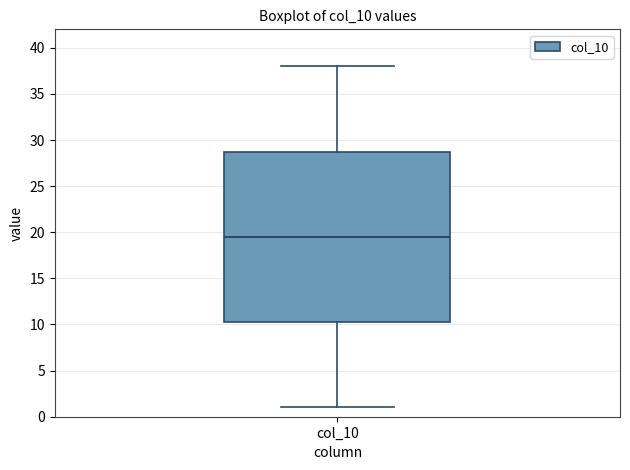

Transcribe this box plot: give where the median line is, the range the box spans, and where the two whiskers end, as read against the y-axis. The values are not printed on the chart, so give them approximately, as read against the axis.

median 19.5, box 10.5 to 29.0, whiskers 1.0 to 38.0